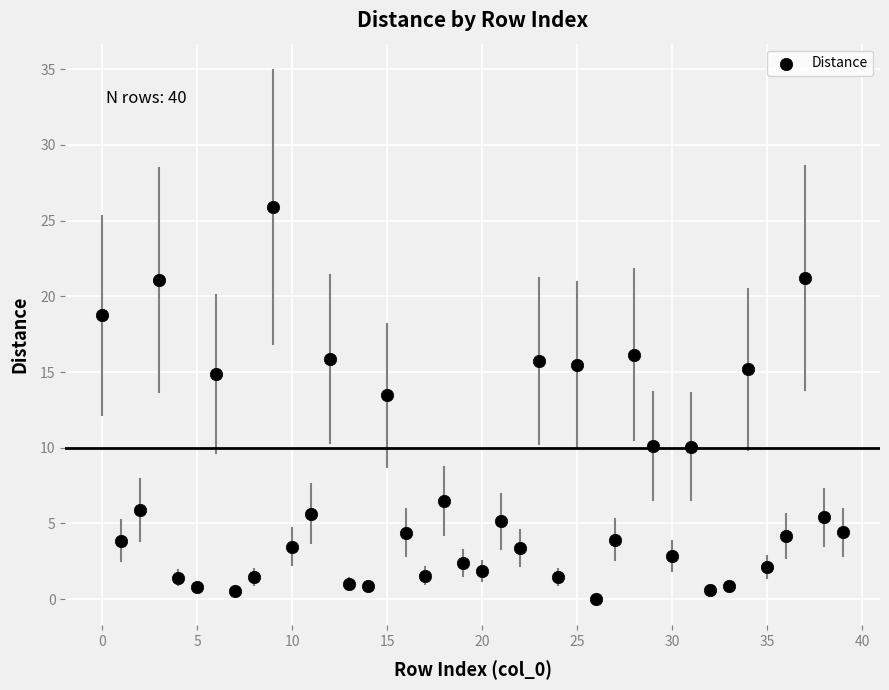

What is the range of Y values (max minus min)?

25.9